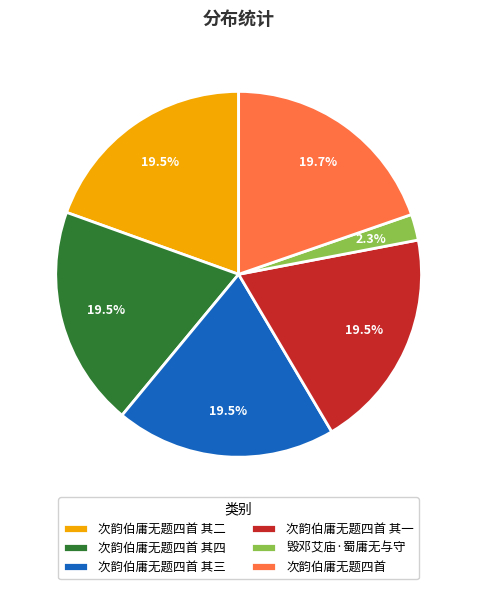

Combined, do 次韵伯庸无题四首 其二 and 次韵伯庸无题四首 其三 account for over 50%?

No